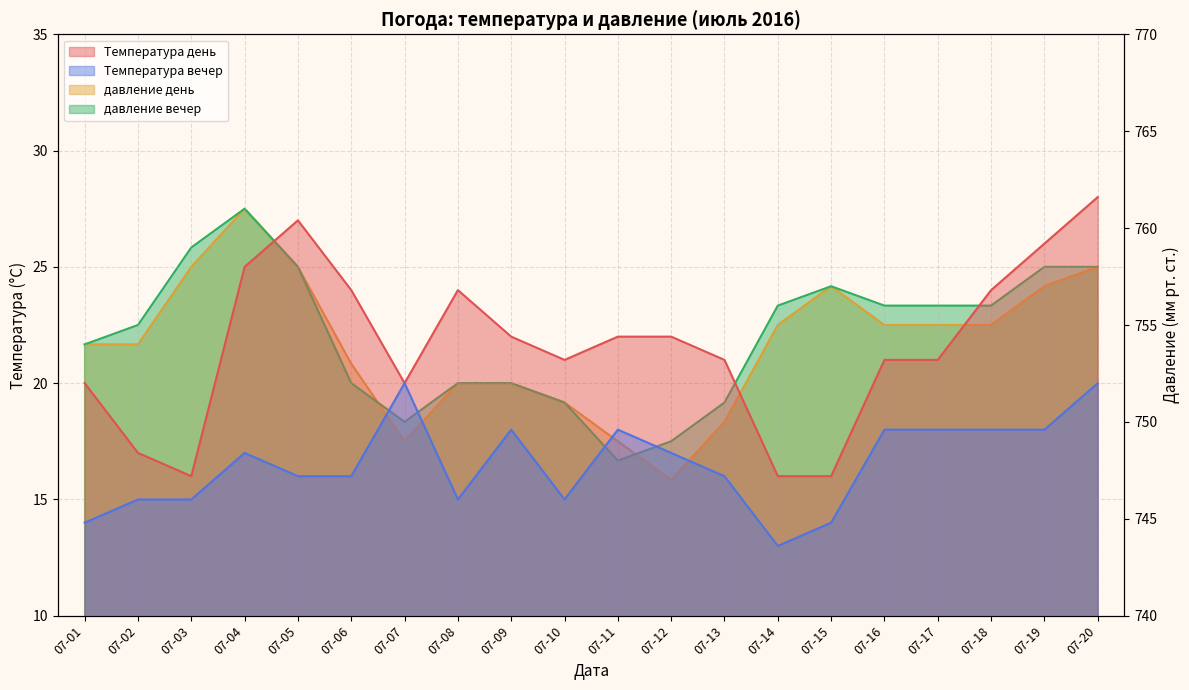

Where is the first local maximum for Температура день?

07-05